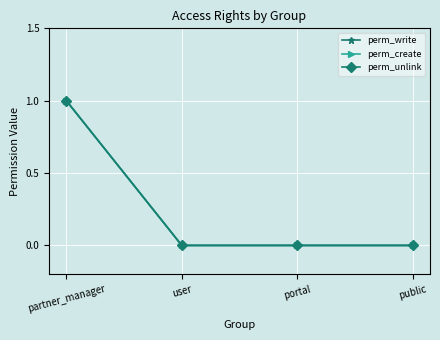

At which category does the chart reach its minimum across all series?

user